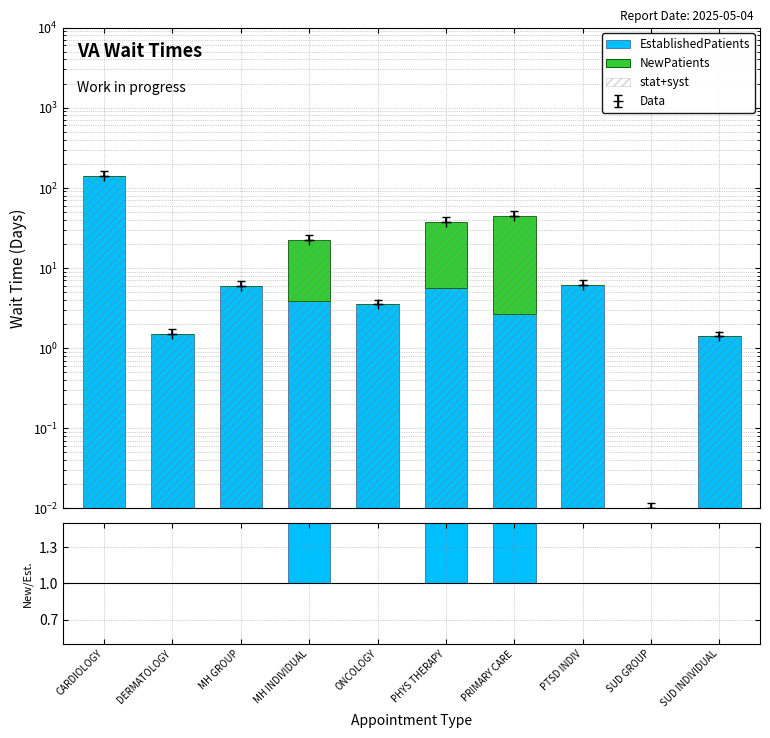

Rank the series by their maximum value, from lowest to highest.

NewPatients, EstablishedPatients, stat+syst